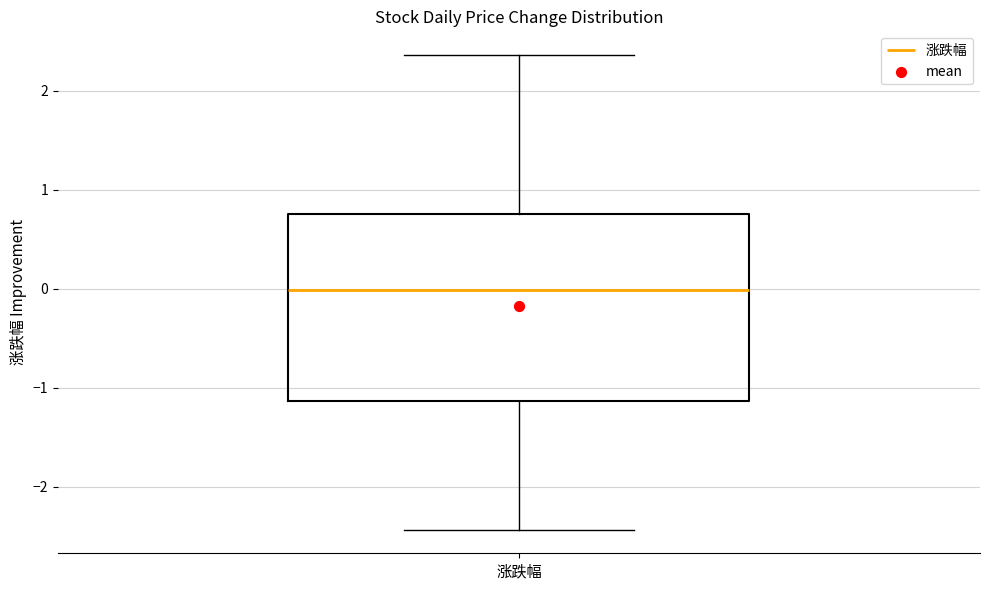

Read this box plot against the y-axis: the position of the median line, the range covered by the box, and the ends of both whiskers. The values are not printed on the chart, so give them approximately, as read against the axis.

median 0.0, box -1.1 to 0.8, whiskers -2.4 to 2.4